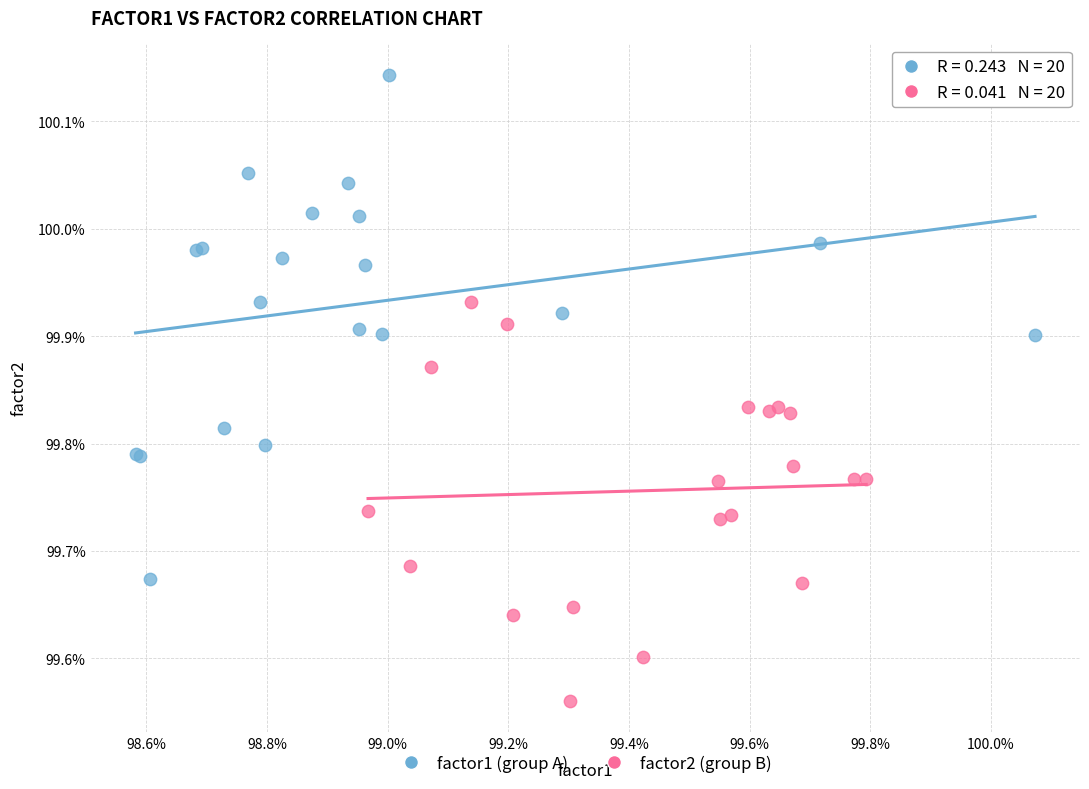

What are all the series names shown in the legend?

factor1 (group A), factor2 (group B)